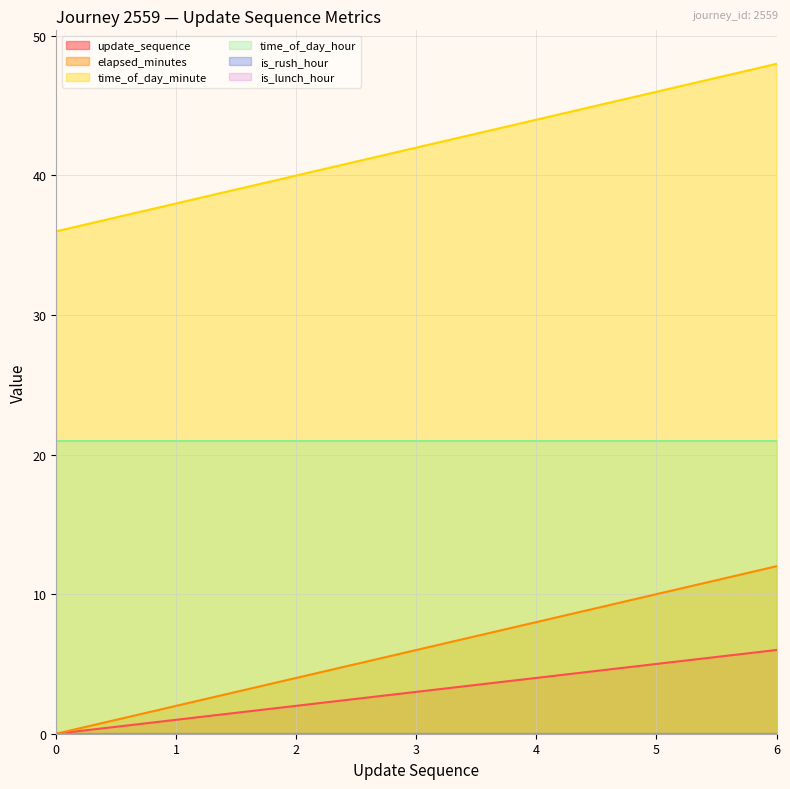

Which series changed the most between 4 and 5?

elapsed_minutes